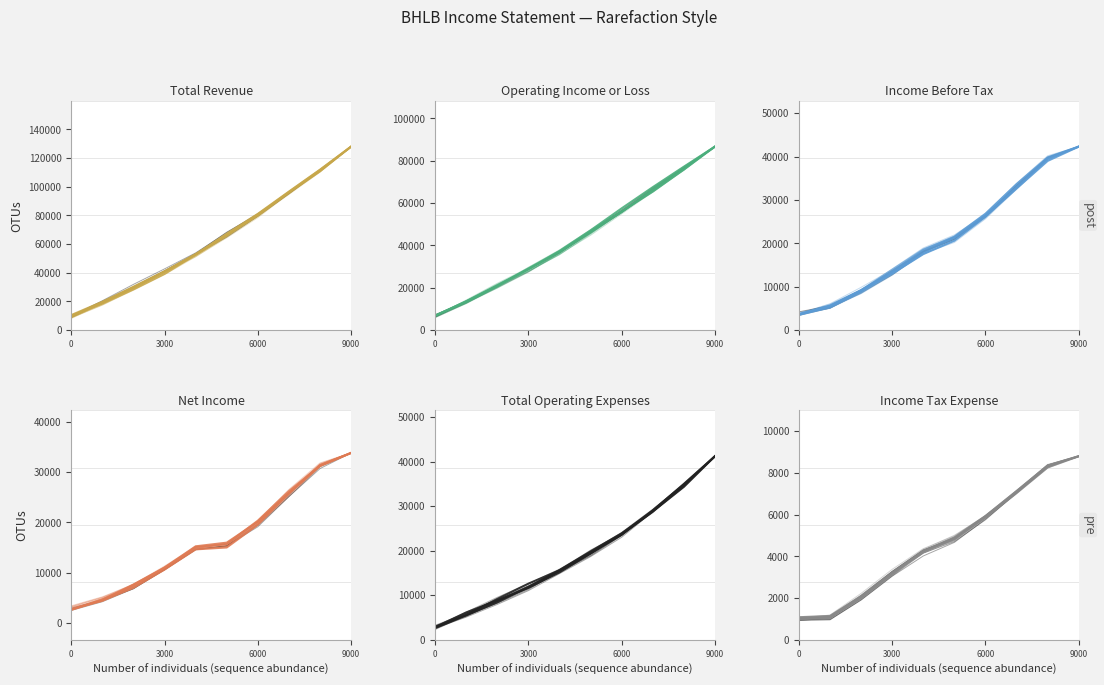

How many data points does each series have?

10